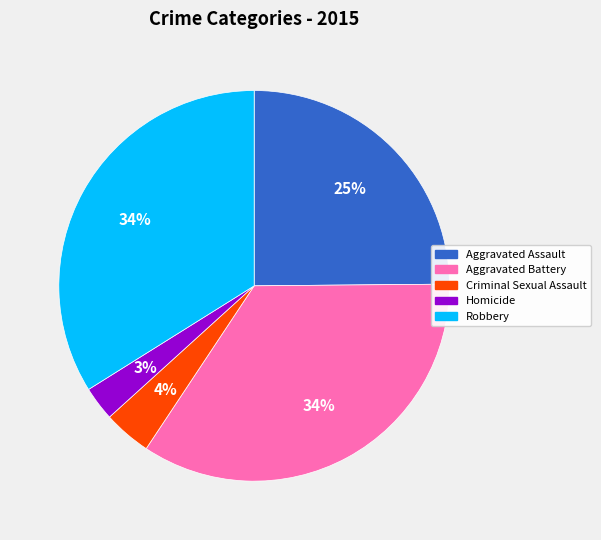

Approximately how many times larger is the value at Robbery compared to Aggravated Assault?

1.4